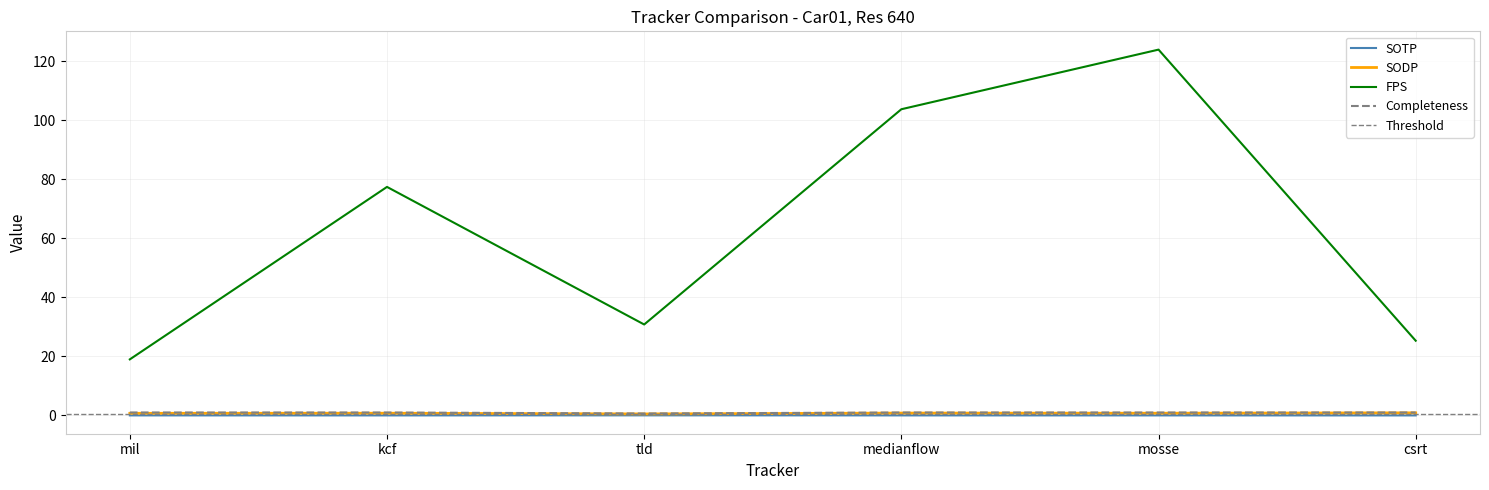

The value of SODP at mil is 0.7. True or false?

True